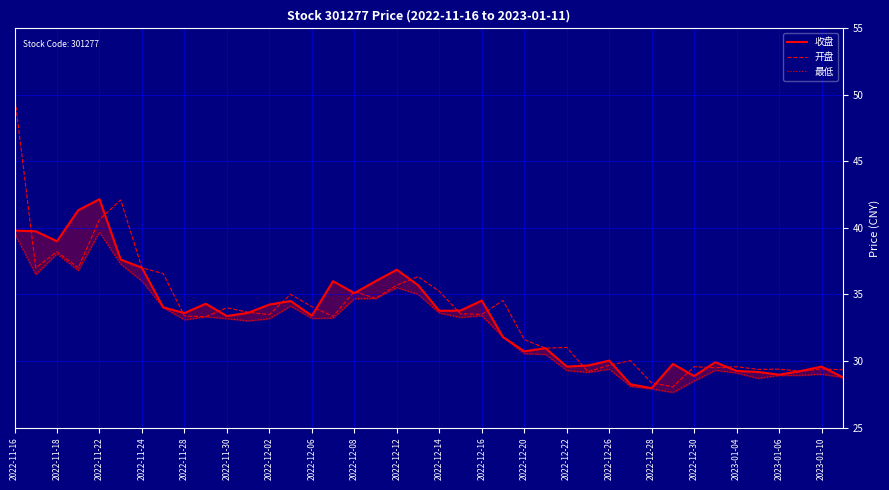

At how many categories does at least one series exceed 38?

6